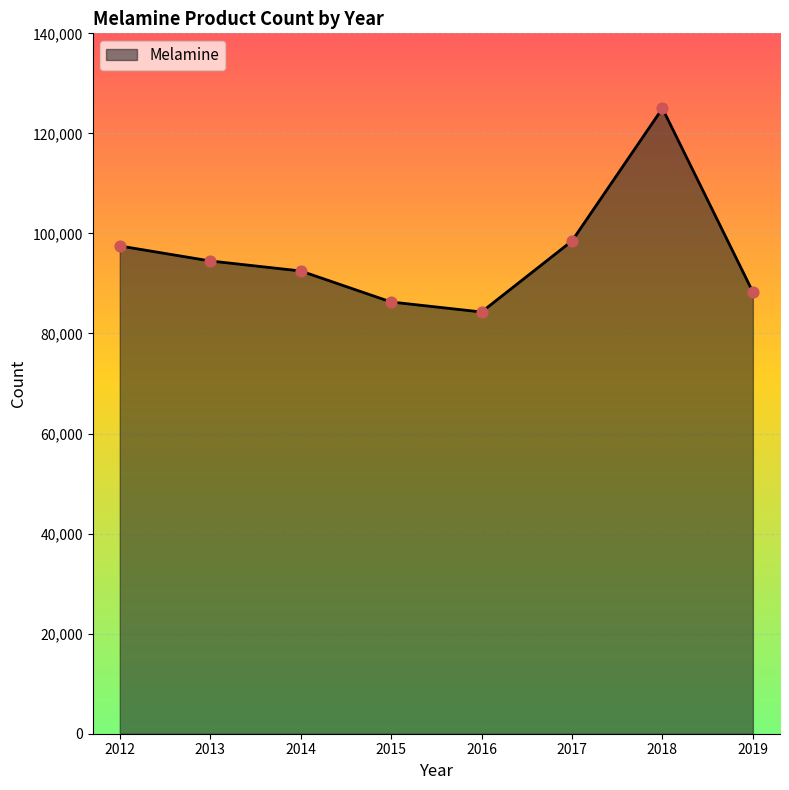

Which has a higher value, 2013 or 2015?

2013